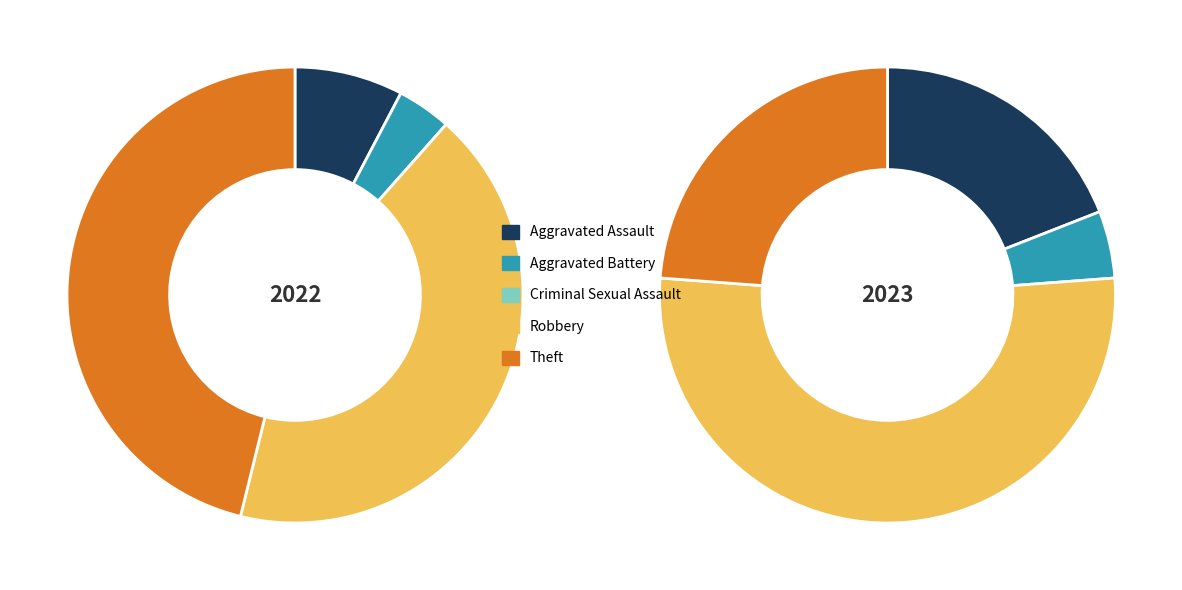

To the nearest percent, what is the combined percentage of Aggravated Assault and Criminal Sexual Assault?

19%